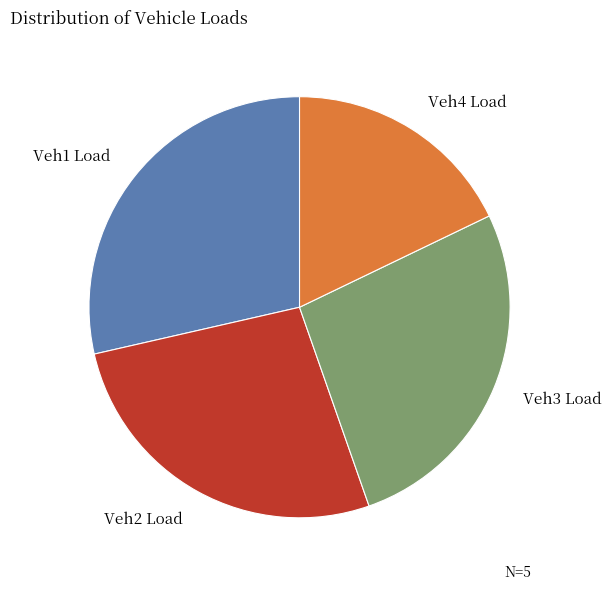

Which category has the biggest portion of the pie?

Veh1 Load